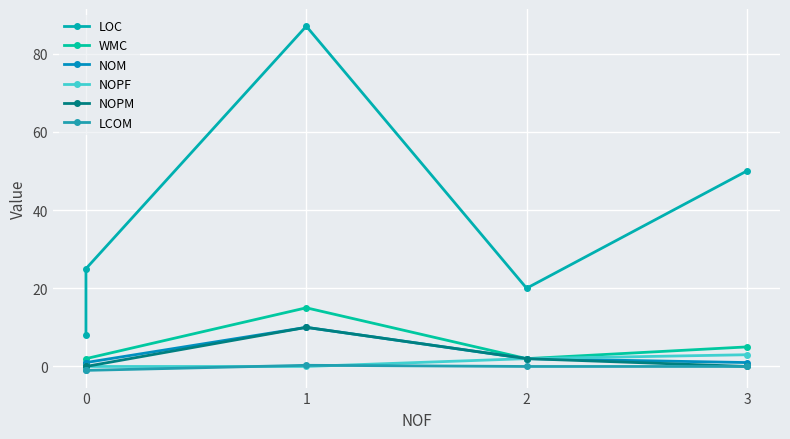

Which has a higher value, 0 or 1?

1